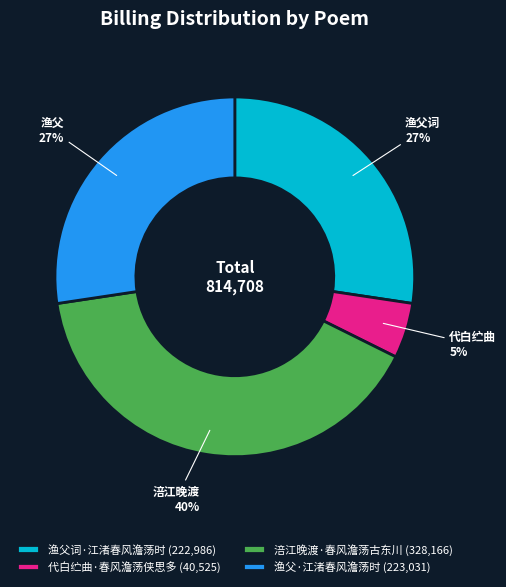

True or false: 渔父词·江渚春风澹荡时 (222,986) accounts for 27% of the total.

True